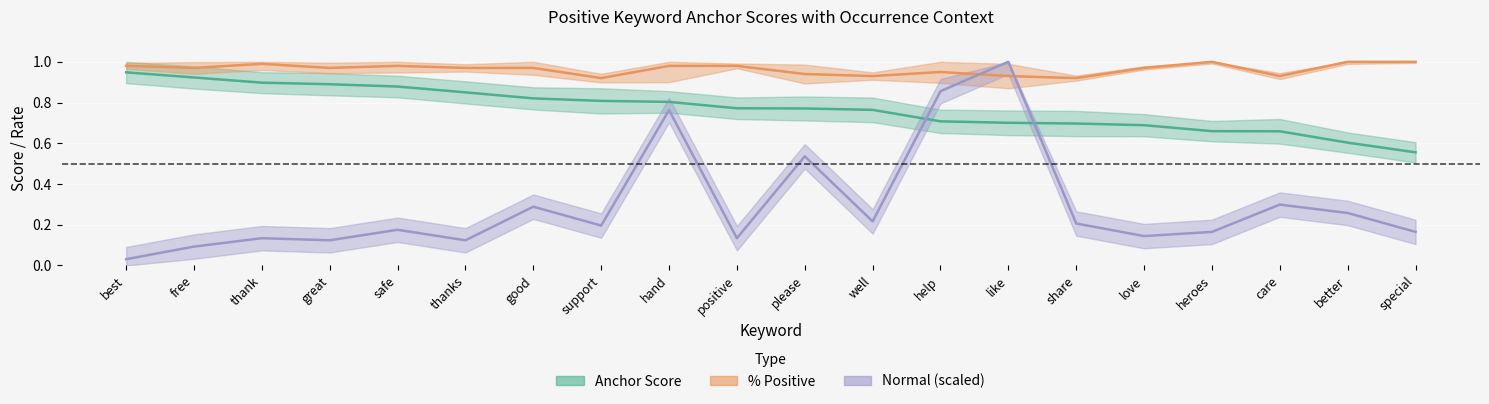

List the series in order of their peak value, highest first.

pct_positive, normal, anchor_score